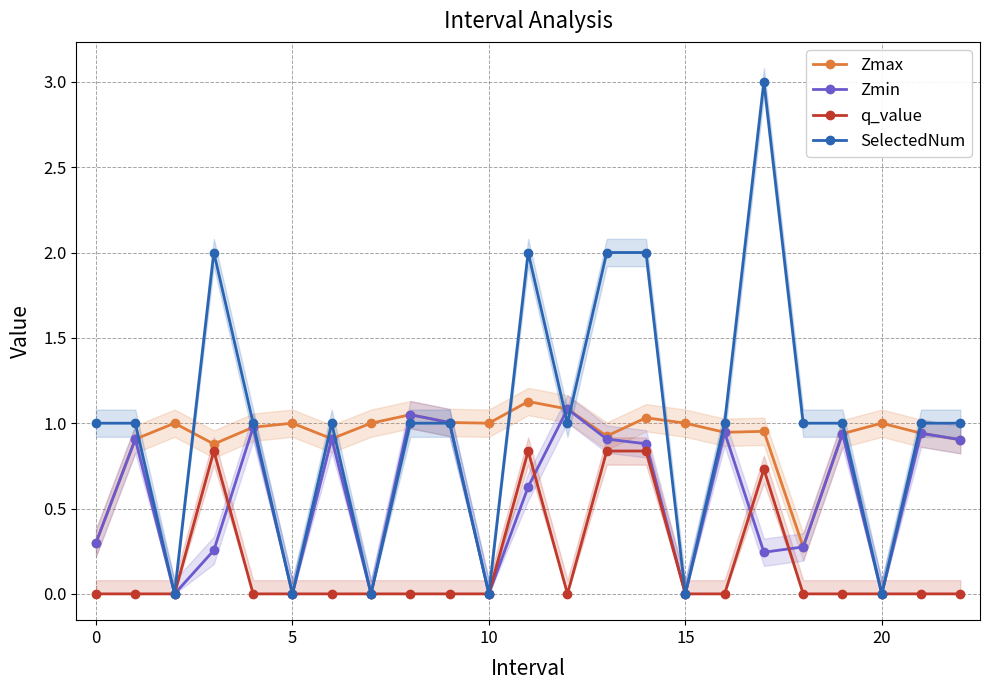

Which category has the lowest value in the Zmax series?

18